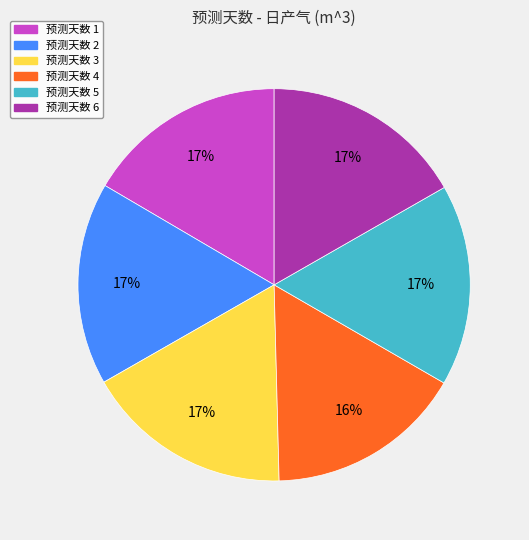

Is there a majority slice in this chart?

No